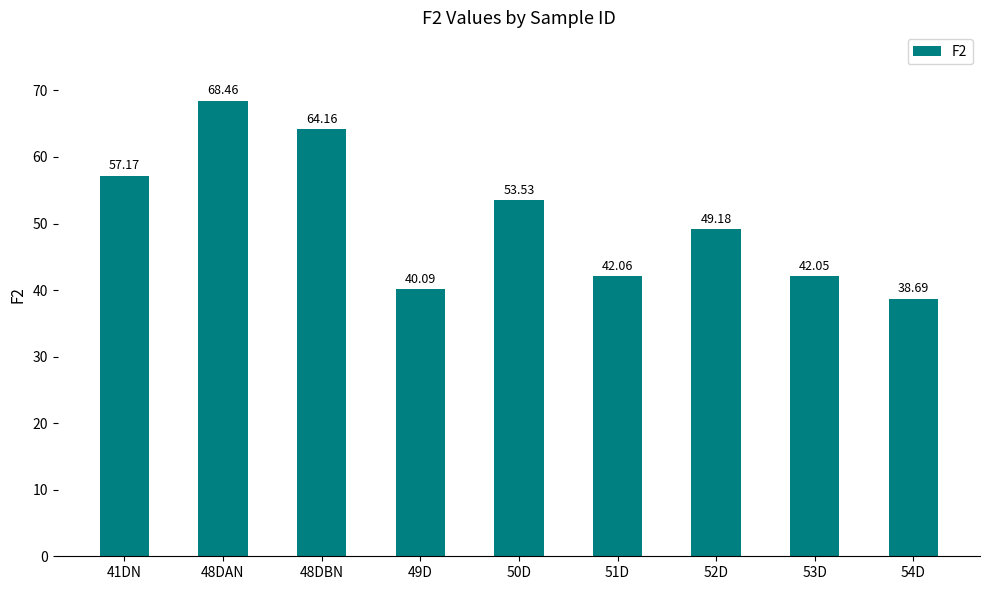

What is the greatest value displayed?

68.5